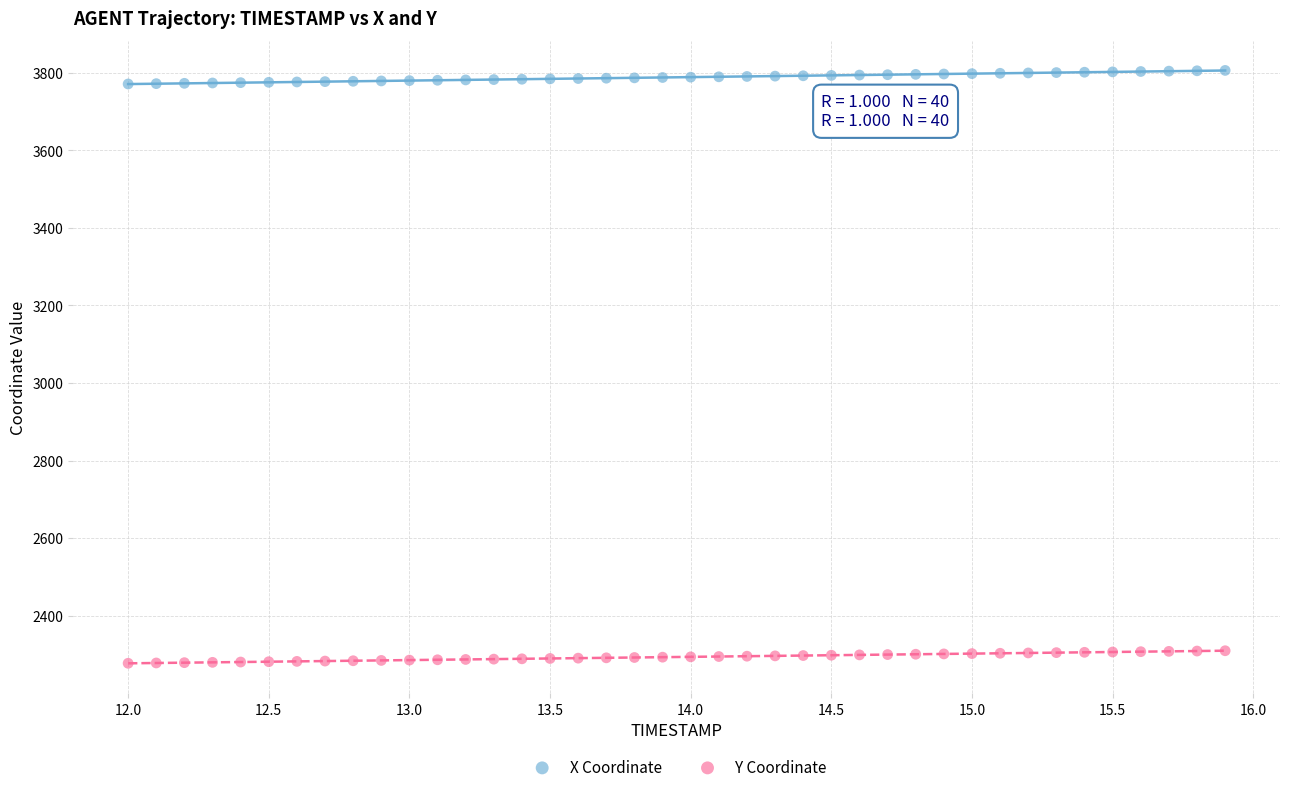

Across all data points, what is the range of X values (max minus min)?

3.9